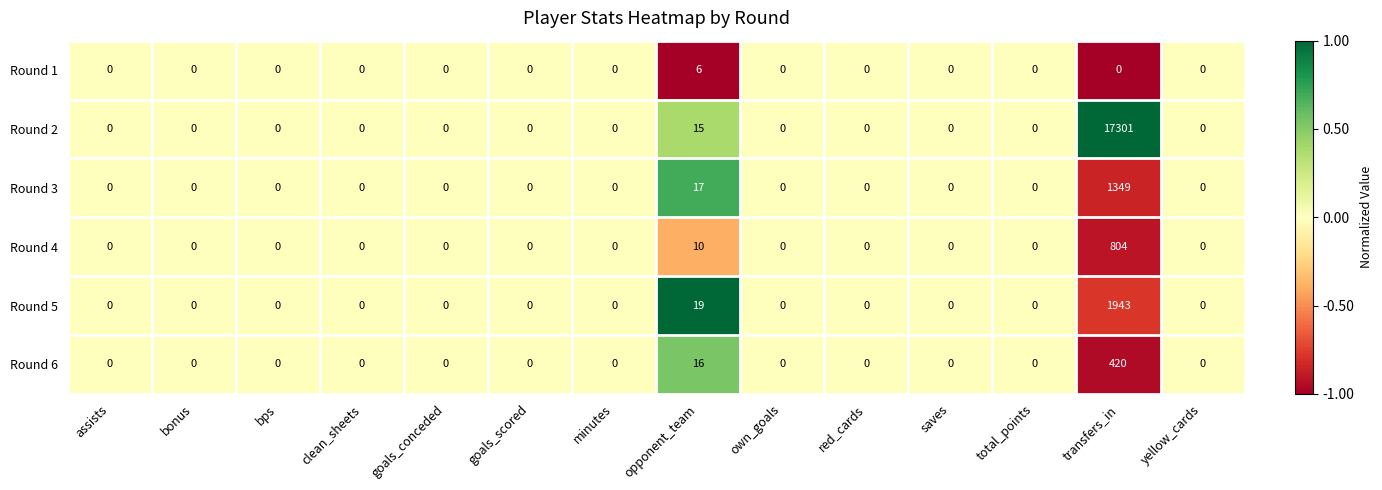

True or false: Round 5 has a value of -765 at goals_conceded.

False